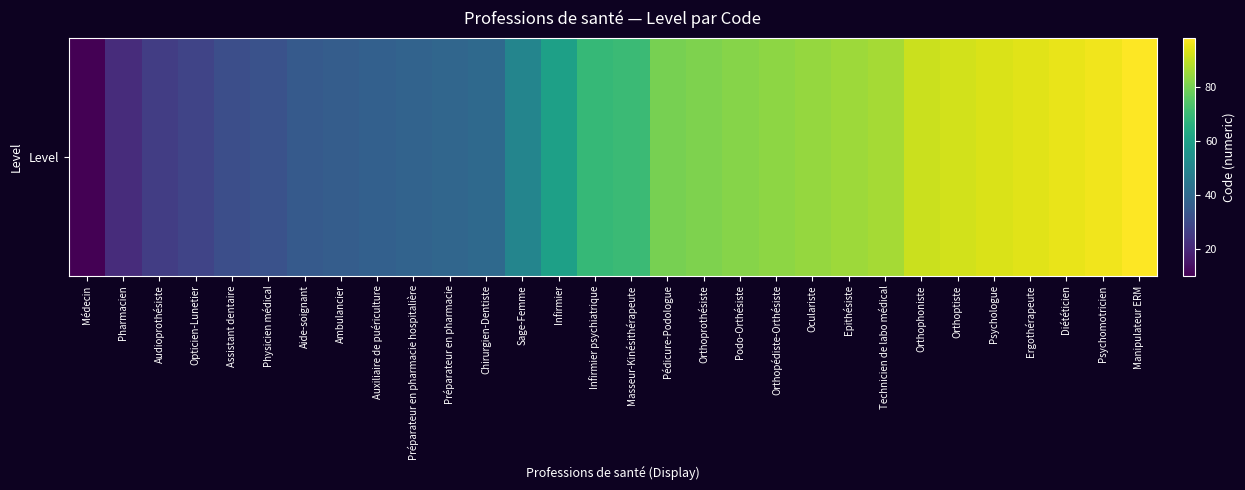

Which has a higher value, Infirmier psychiatrique or Pharmacien?

Infirmier psychiatrique